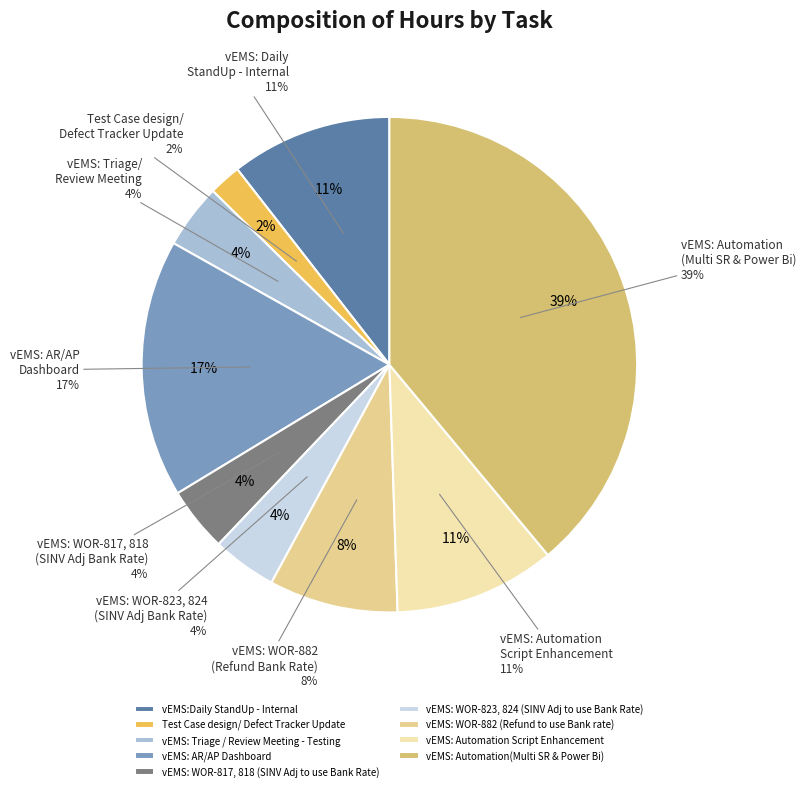

True or false: vEMS: Automation Script Enhancement accounts for 11% of the total.

True